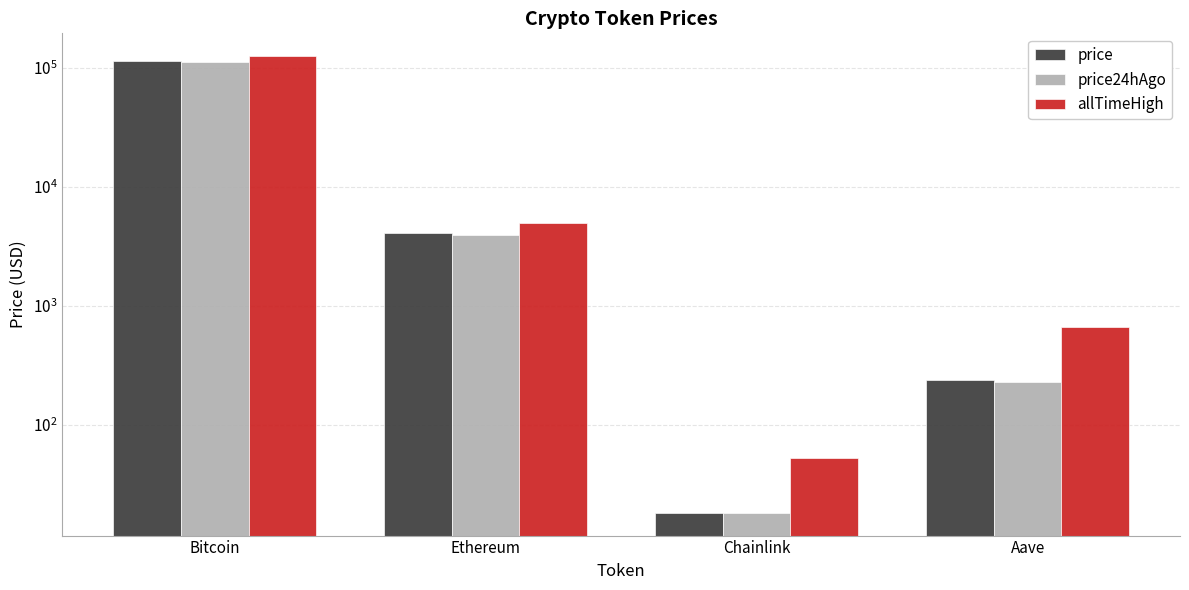

What is the value of the price bar at the 3rd from the left?

18.2